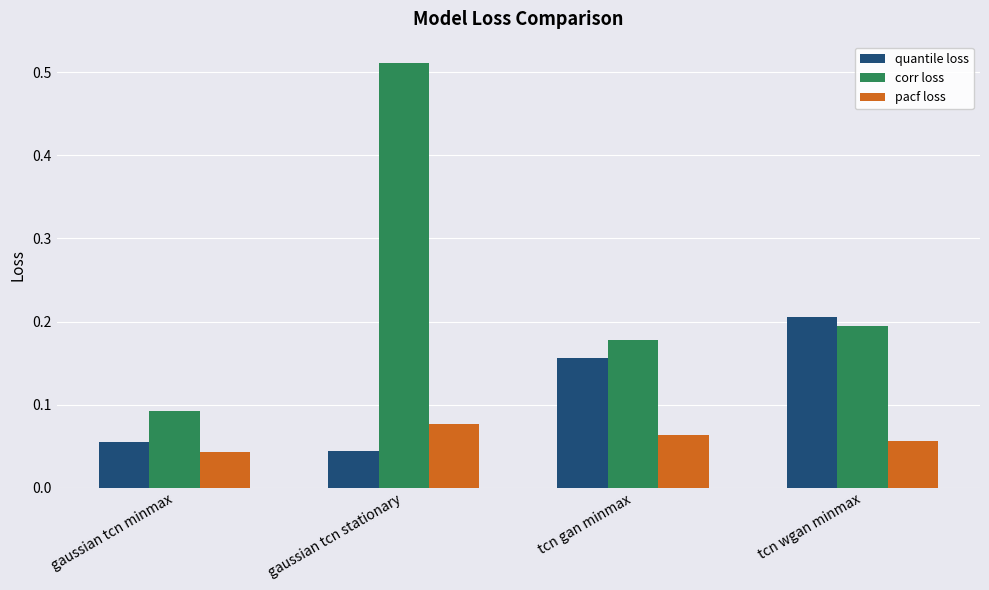

Which category has the lowest value in the pacf loss series?

gaussian tcn minmax